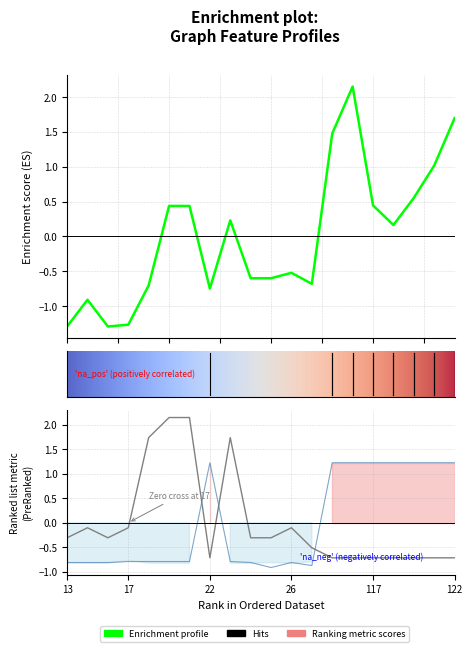

Is the value of closeness_centrality at 119 greater than the value of ancestor at 14?

Yes